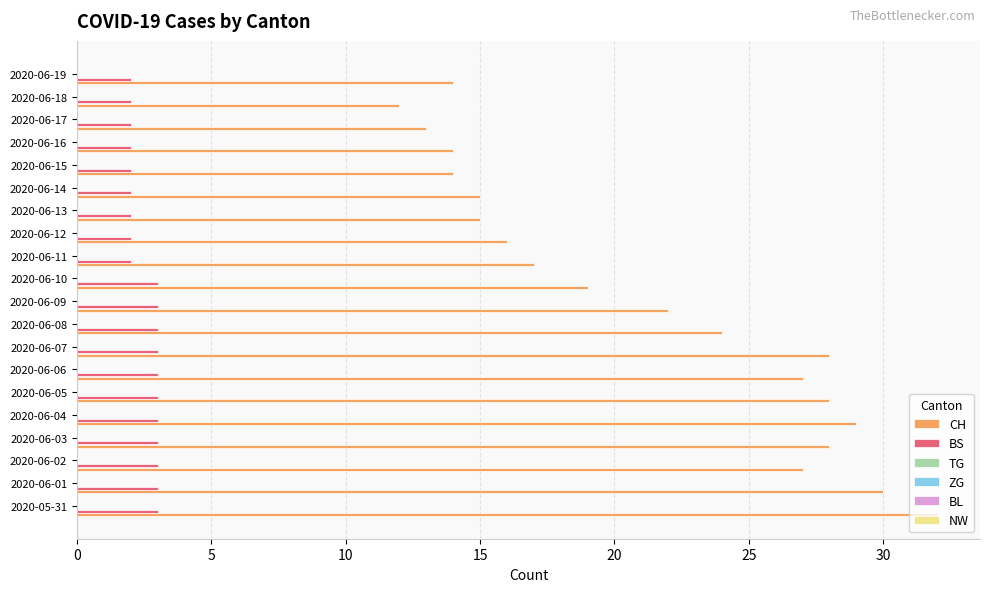

Which series has the largest total across all categories?

CH